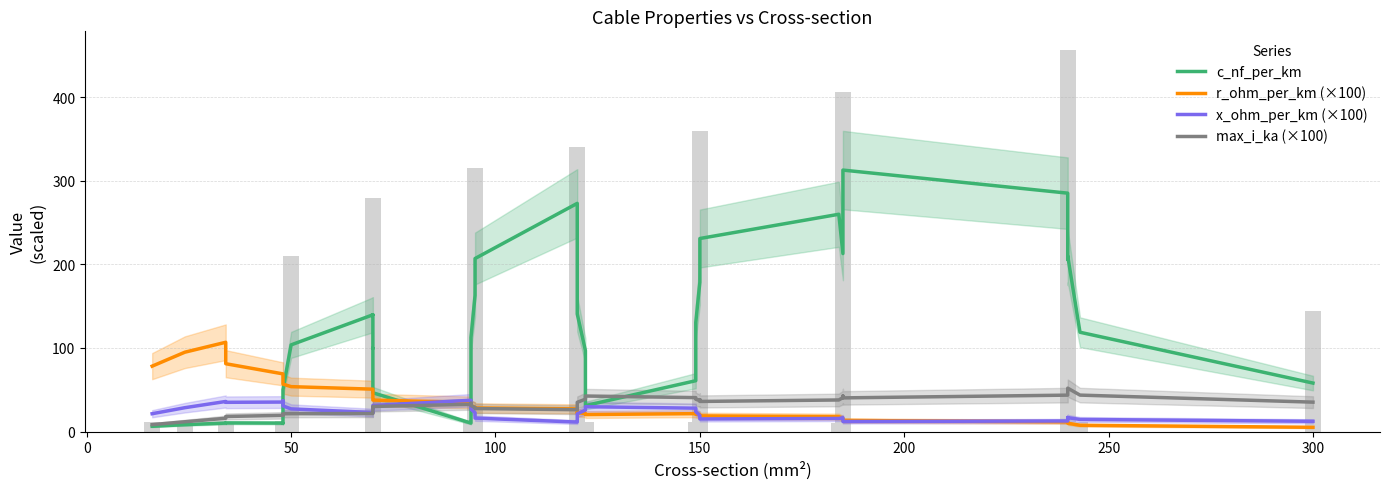

Rank the series by their maximum value, from lowest to highest.

x_ohm_per_km (×100), max_i_ka (×100), r_ohm_per_km (×100), c_nf_per_km